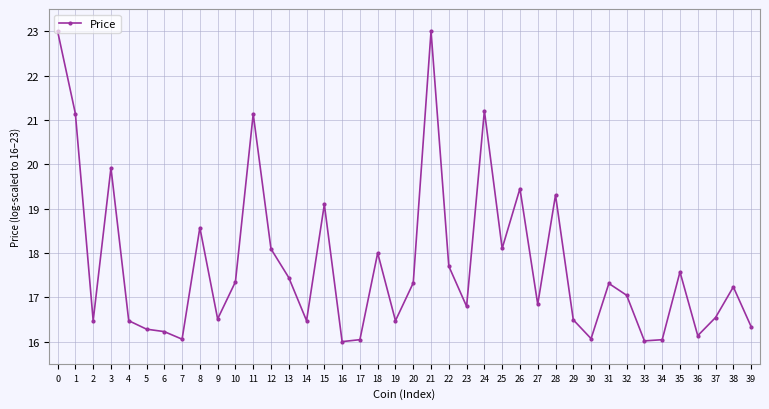

Is it true that the value at 2 is 16.5?

True